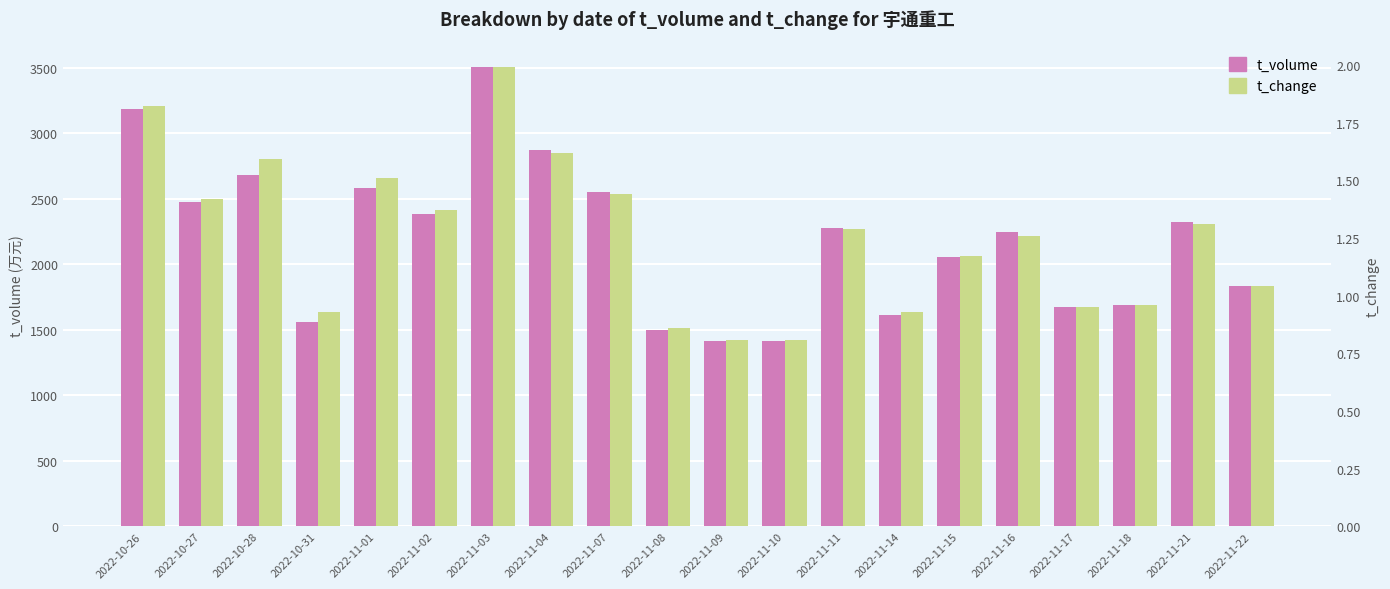

What is the approximate value of t_change at 2022-10-31?

0.9